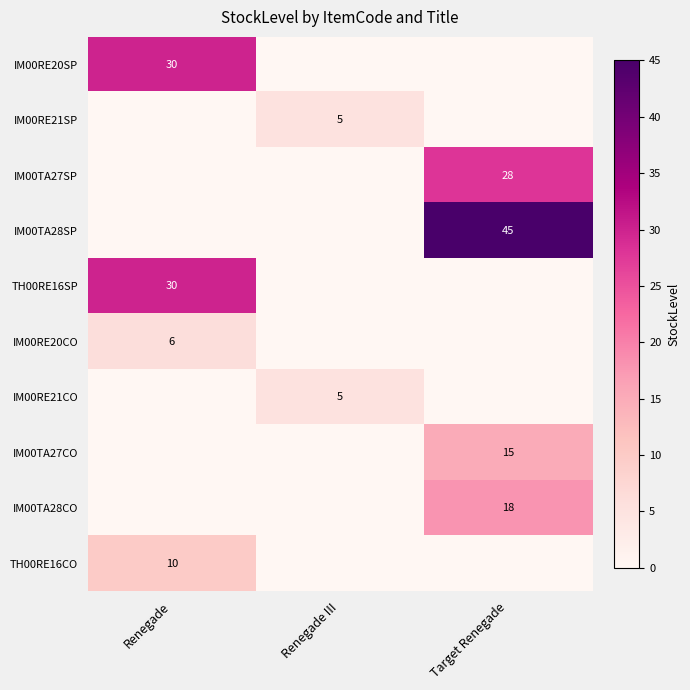

Is the value of IM00TA27CO at Target Renegade greater than the value of IM00RE20SP at Renegade?

No